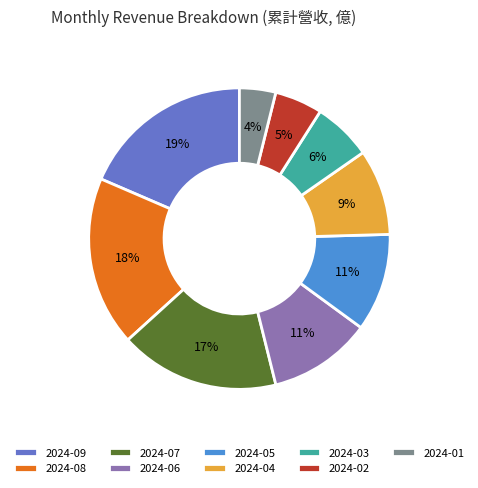

What is the smallest slice in the pie chart?

2024-01